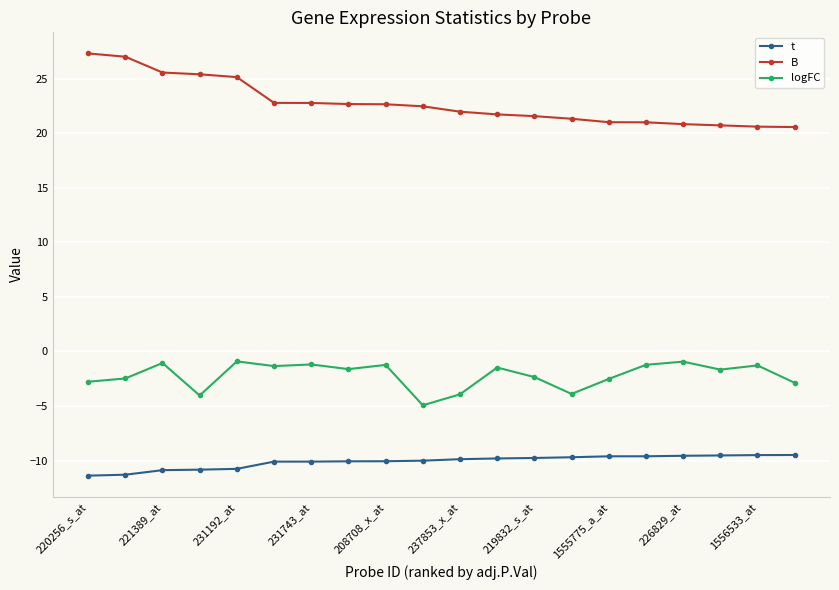

True or false: logFC and t intersect in this chart.

False